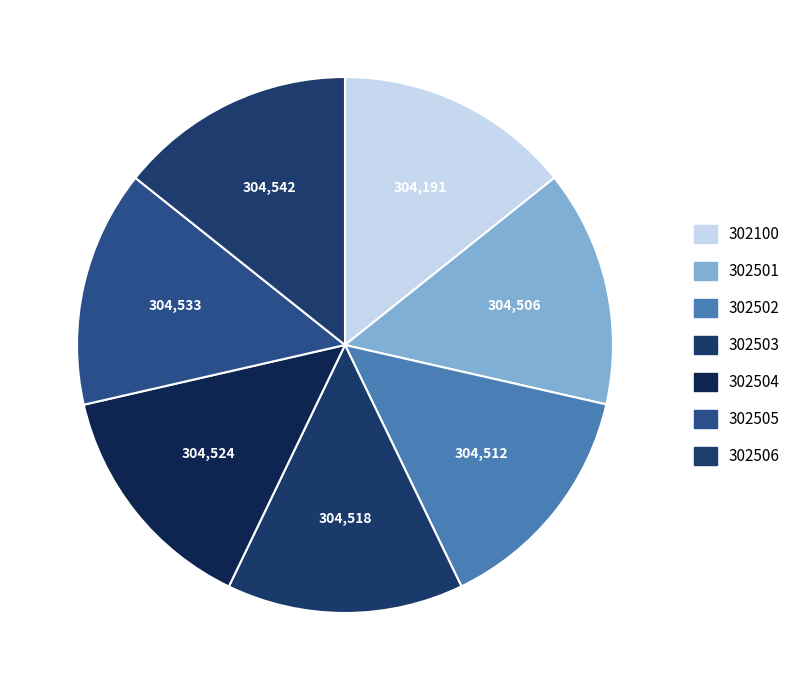

Does 302502 account for over 50% of the chart?

No